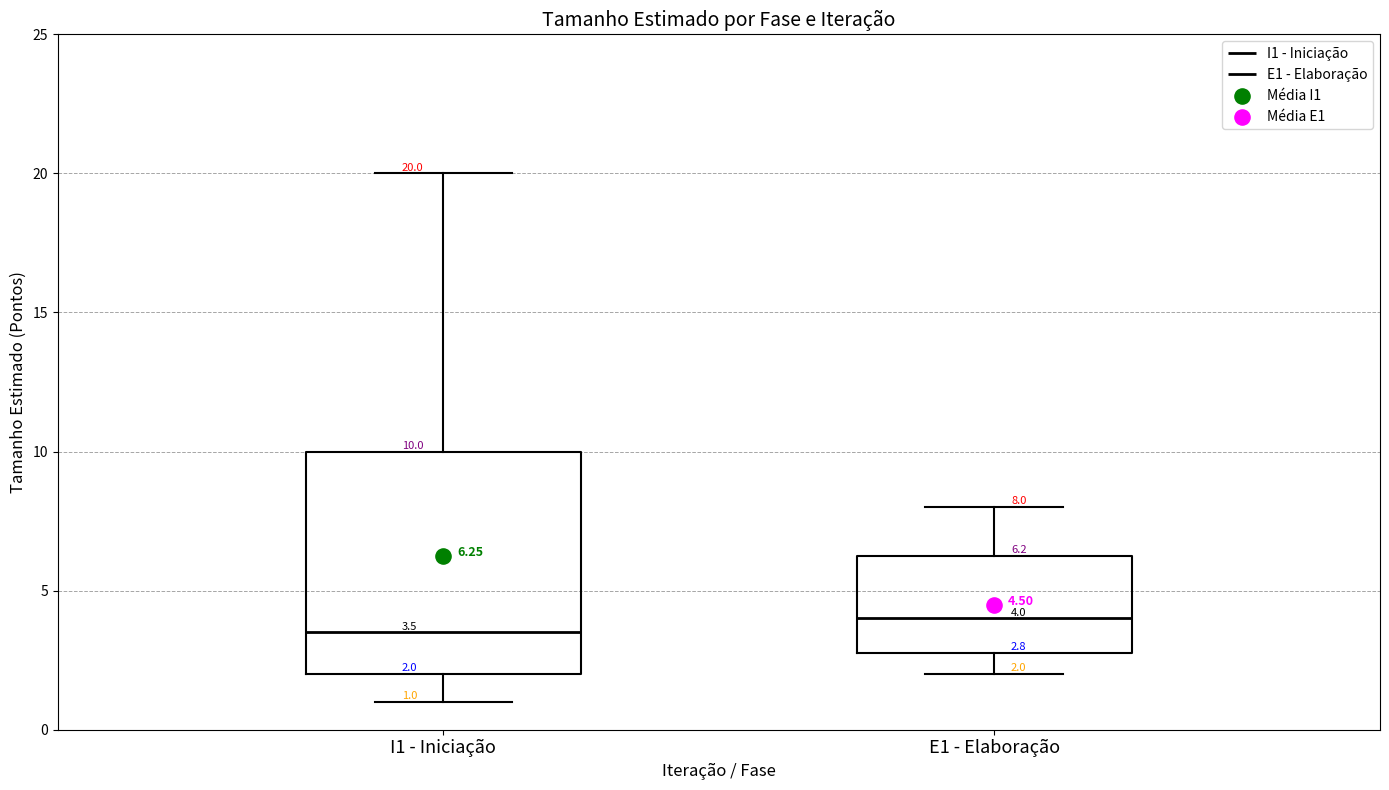

Which box's median line is the lowest?

I1 - Iniciação